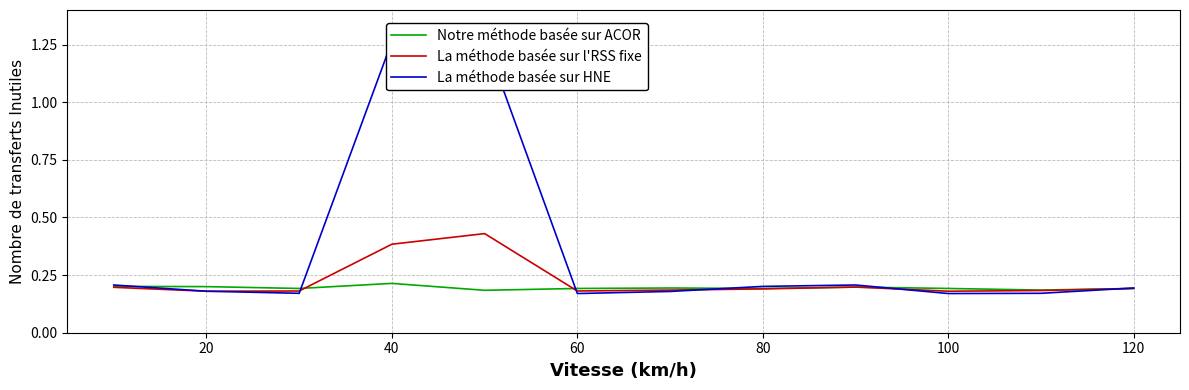

What is the average value of the La méthode basée sur l'RSS fixe series?

0.2